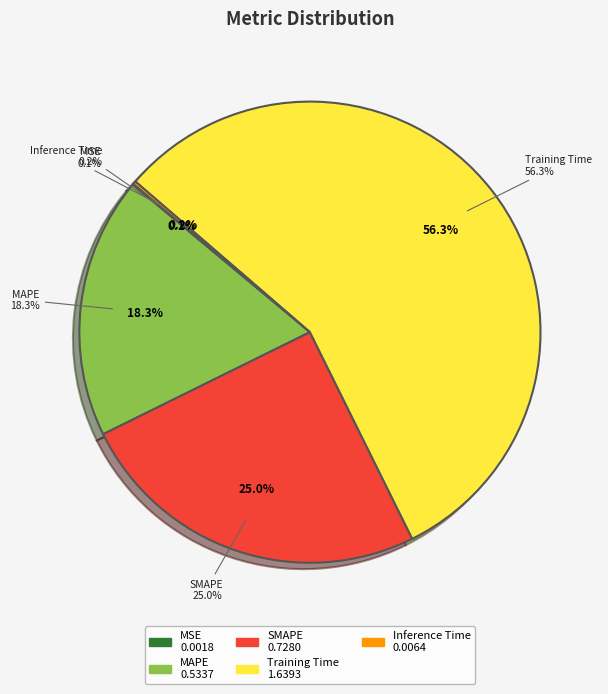

How many slices are in this pie chart?

5